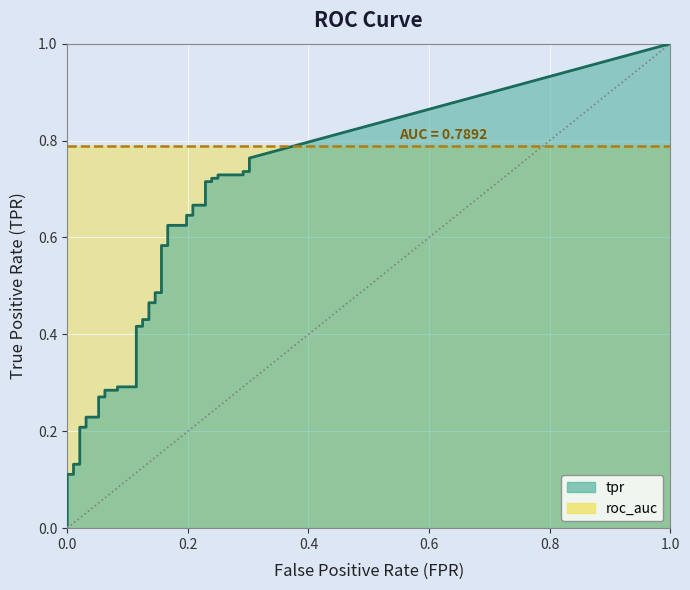

Reading left to right, what are all the values shown in this chart?

fpr: fpr=0.0	tpr=0.0	2=0.0	3=0.0	4=0.0	5=0.0	6=0.0	7=0.0	8=0.1	9=0.1	10=0.1	11=0.1	12=0.1	13=0.1	14=0.1	15=0.1	16=0.1	17=0.1	18=0.1	19=0.1	20=0.1	21=0.1	22=0.2	23=0.2	24=0.2	25=0.2	26=0.2	27=0.2	28=0.2	29=0.2	30=0.2	31=0.2	32=0.2	33=0.2	34=0.2	35=0.2	36=0.3	37=0.3	38=0.3	39=0.3
tpr: fpr=0.0	tpr=0.1	2=0.1	3=0.1	4=0.1	5=0.2	6=0.2	7=0.2	8=0.2	9=0.3	10=0.3	11=0.3	12=0.3	13=0.3	14=0.3	15=0.4	16=0.4	17=0.4	18=0.4	19=0.5	20=0.5	21=0.5	22=0.5	23=0.6	24=0.6	25=0.6	26=0.6	27=0.6	28=0.6	29=0.7	30=0.7	31=0.7	32=0.7	33=0.7	34=0.7	35=0.7	36=0.7	37=0.7	38=0.7	39=0.8